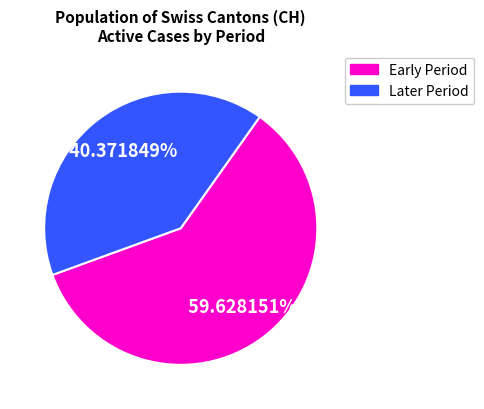

How many slices are in this pie chart?

2